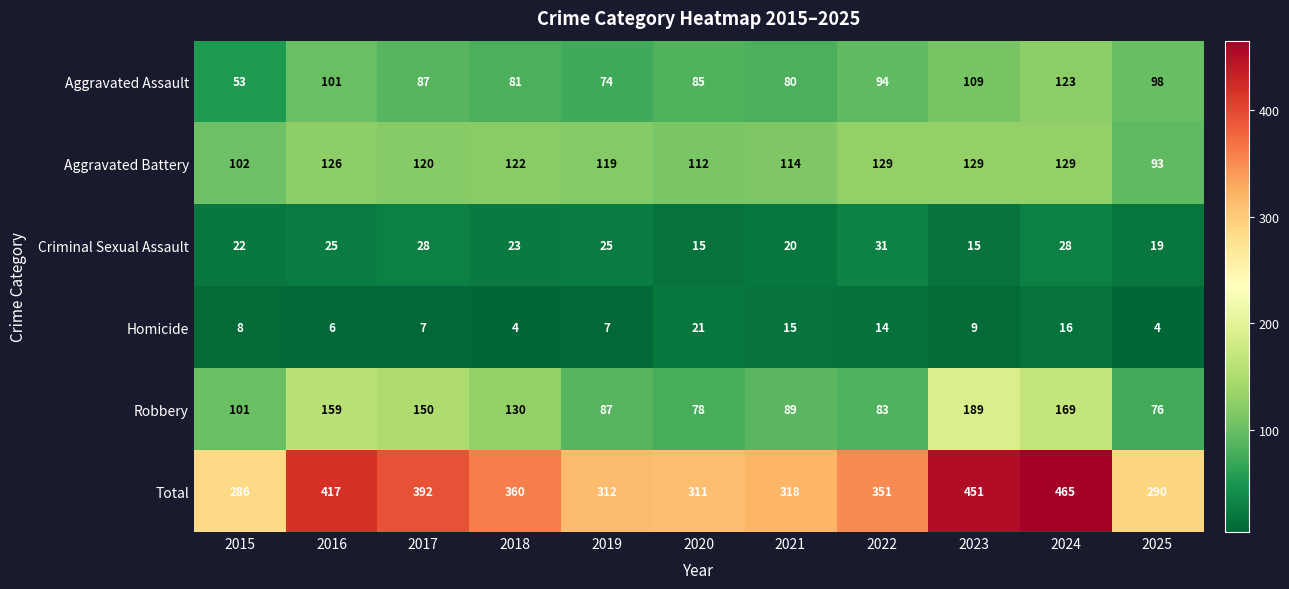

What is the maximum value for Robbery?

189